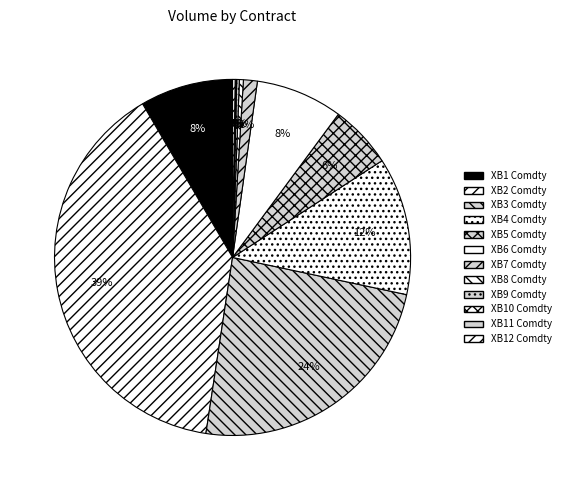

How many segments does this pie chart have?

12